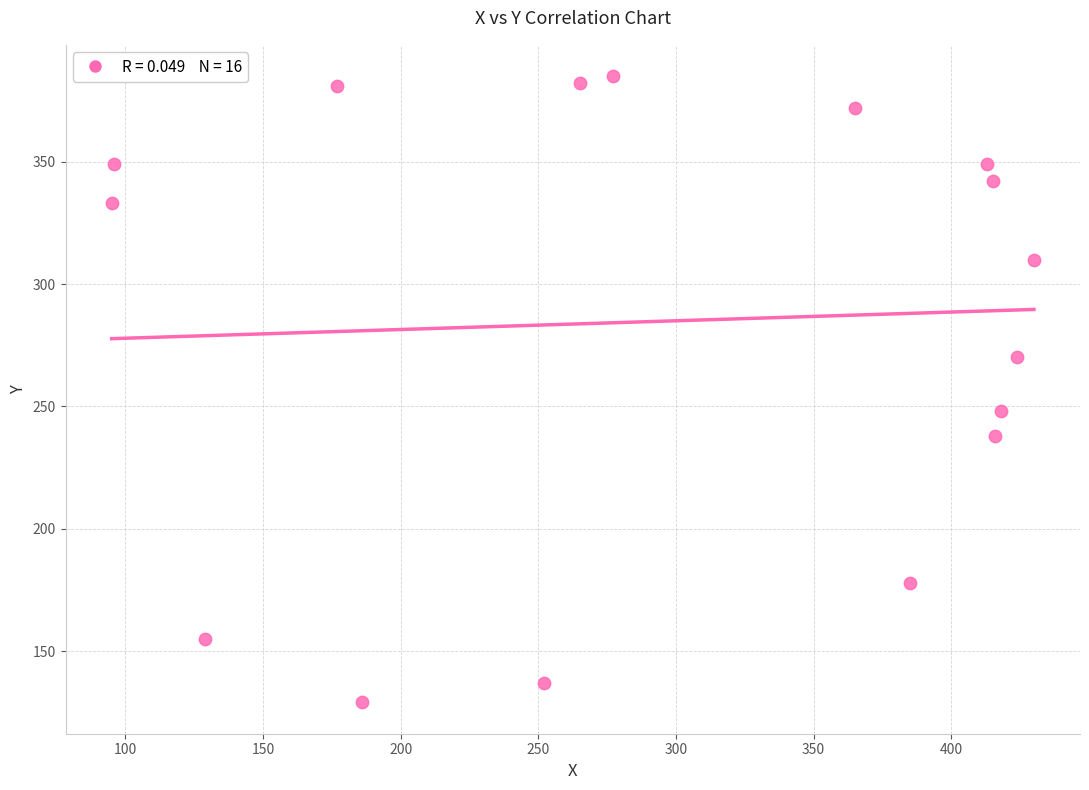

What is the range of Y values (max minus min)?

256